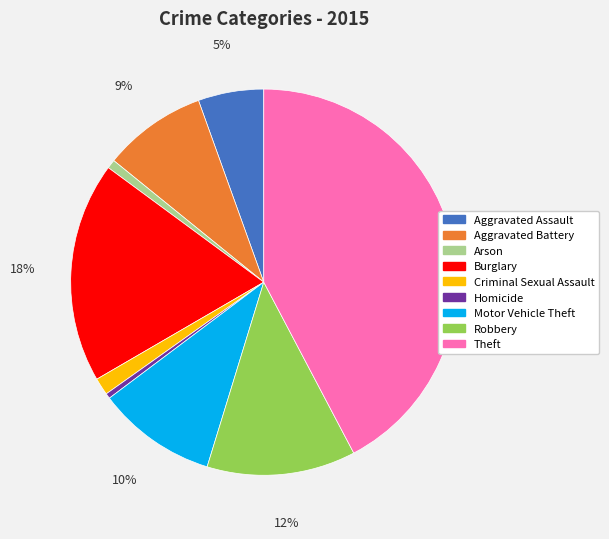

Which has a higher value, Robbery or Theft?

Theft